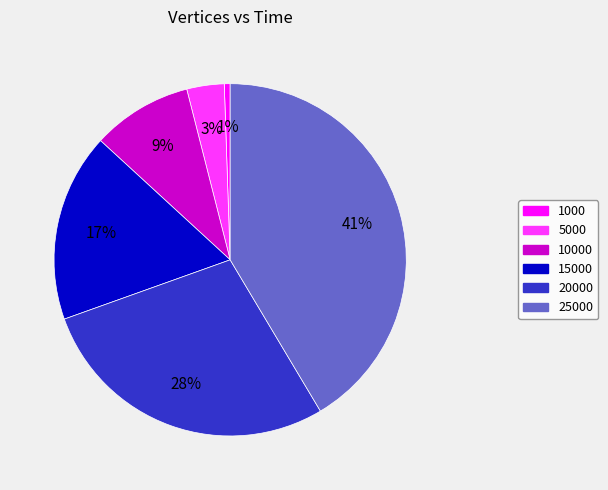

To the nearest percent, what portion does 1000 represent?

1%